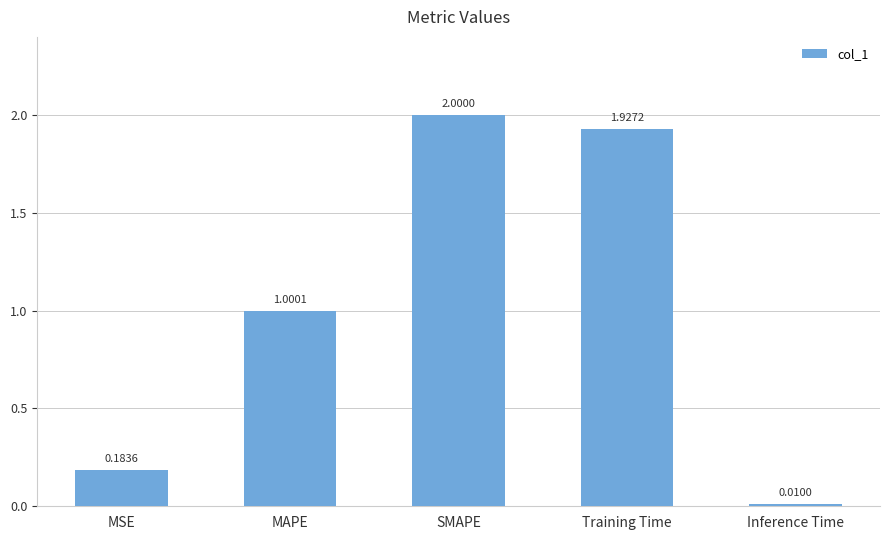

What is the label of the 1st bar from the right?

Inference Time